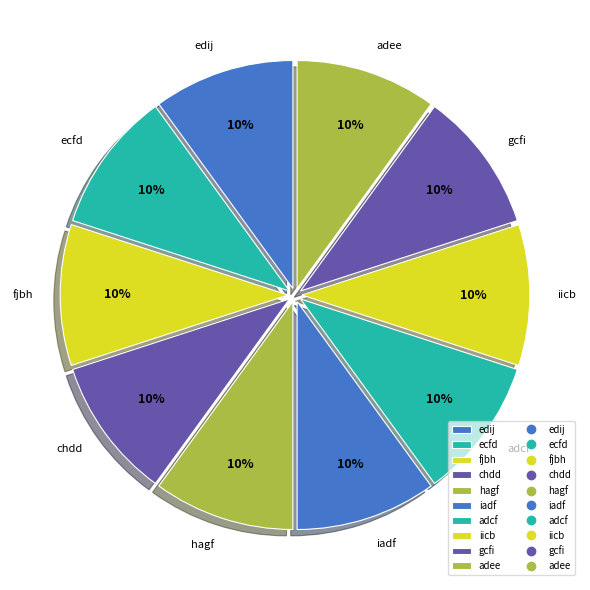

The adee slice represents 24% of the pie. True or false?

False